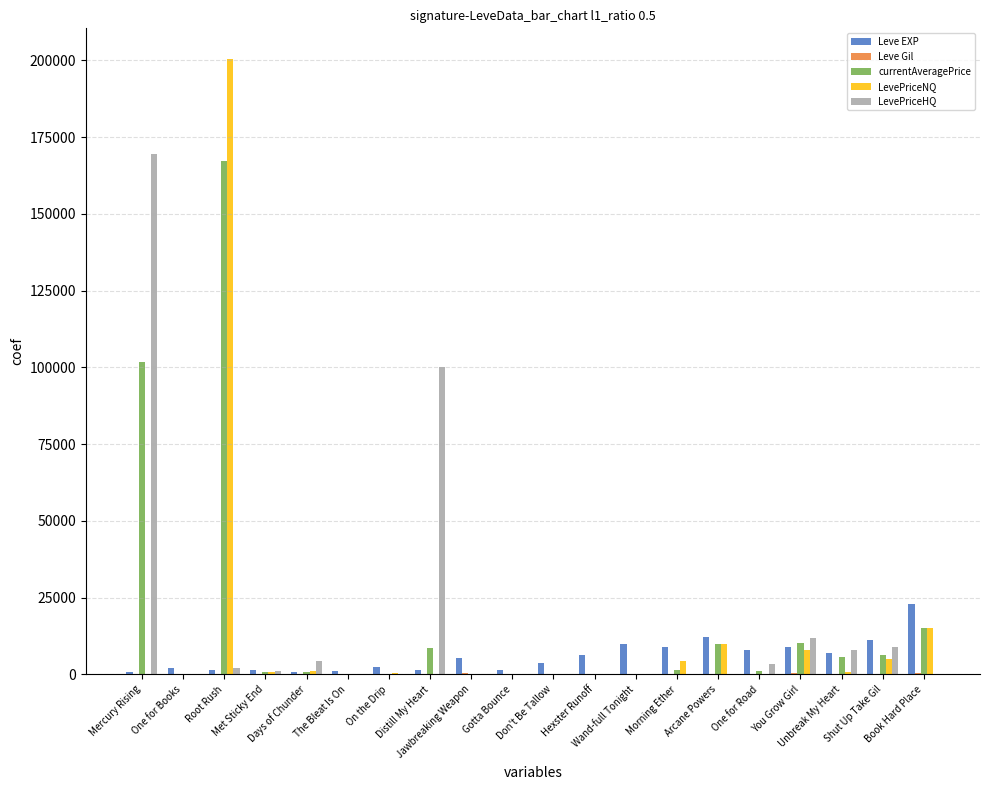

What is the greatest value displayed?

200426.0